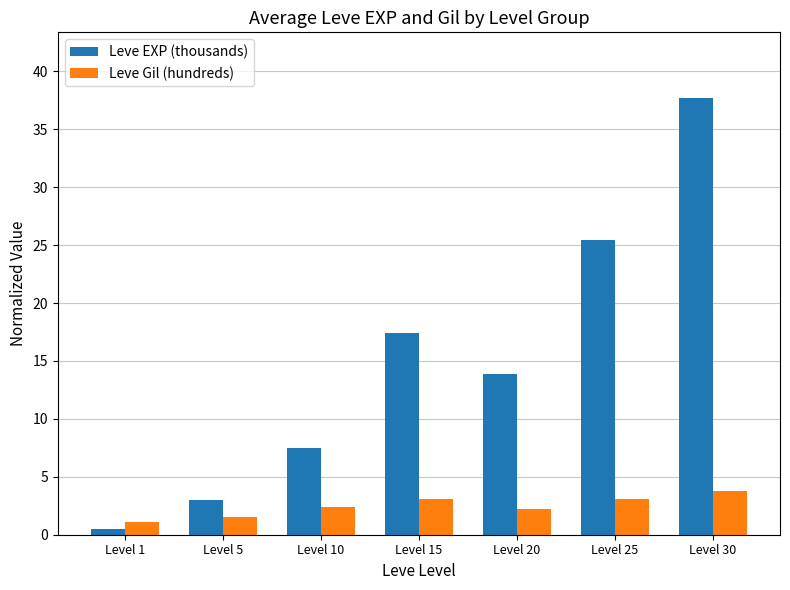

Count the number of data series in this chart.

2